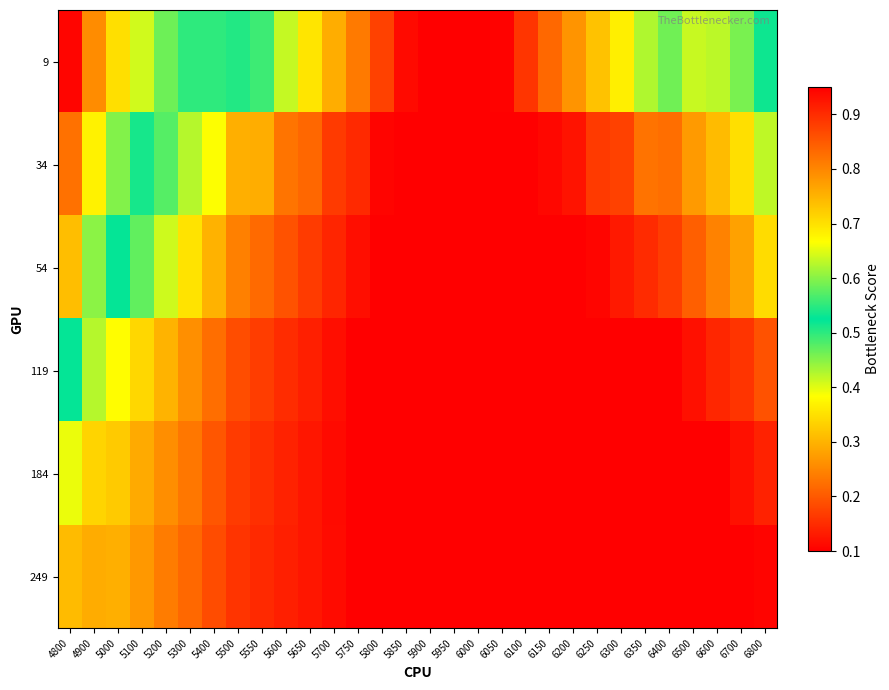

Rank the series at 6200 from highest to lowest value.

9, 34, 54, 119, 184, 249